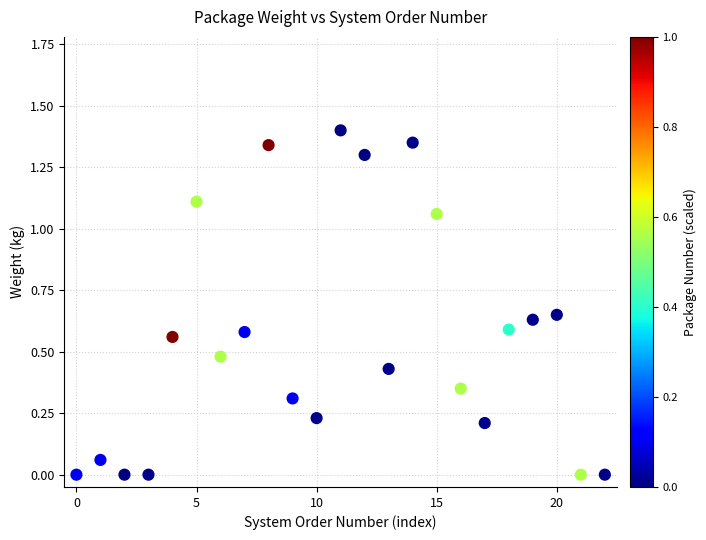

How many points are shown in the scatter plot?

23